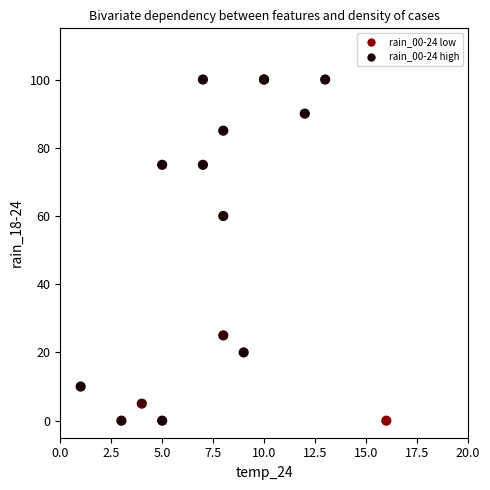

What Y value in the scatter plot is closest to 50?

60